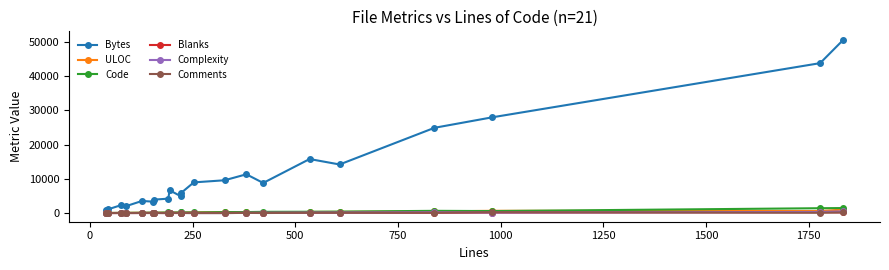

What is the maximum value shown in the chart?

50571